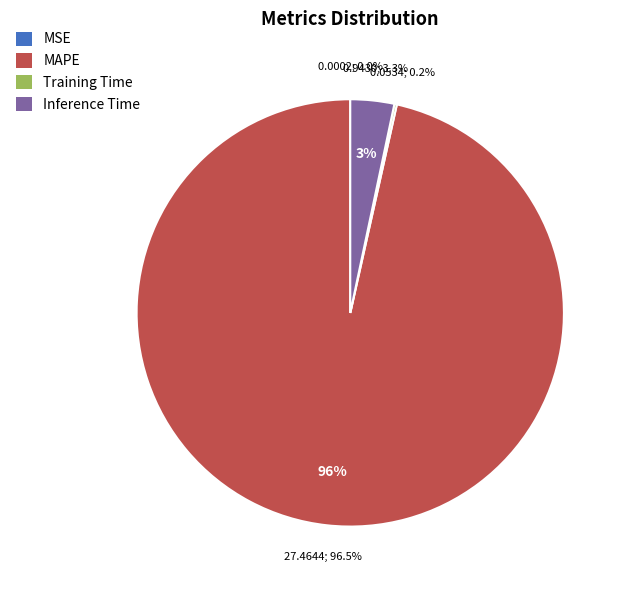

To the nearest percent, what percentage of the pie is MAPE?

96%